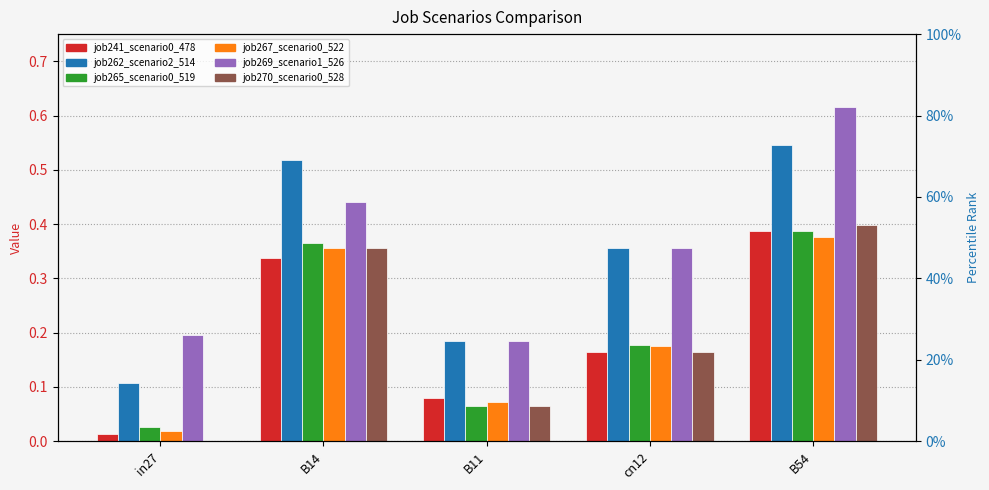

The job265_scenario0_519 series shows 0.4 at B14. True or false?

True